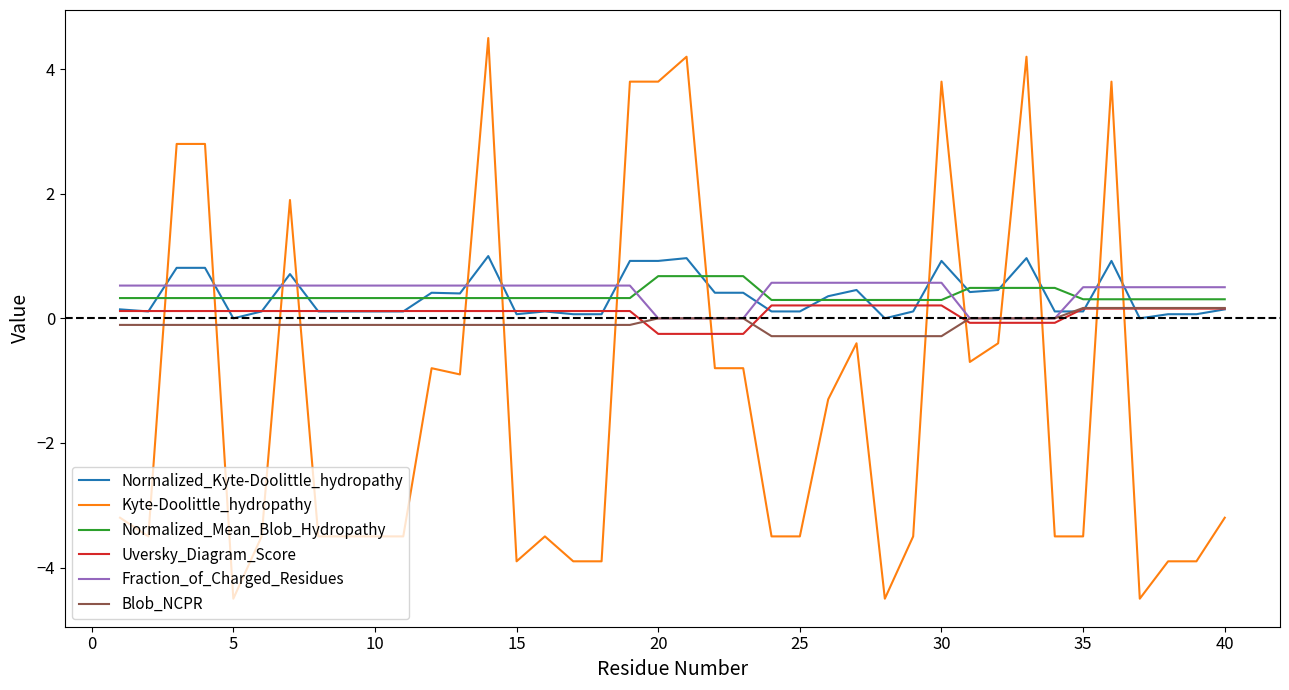

What is the minimum value shown in the chart?

-4.5